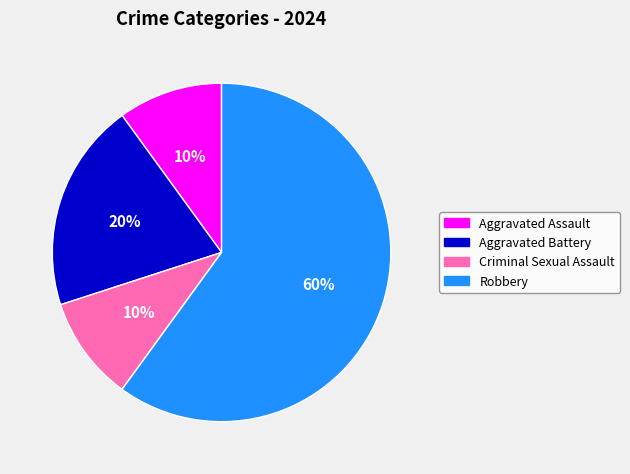

Which has a higher value, Aggravated Battery or Aggravated Assault?

Aggravated Battery